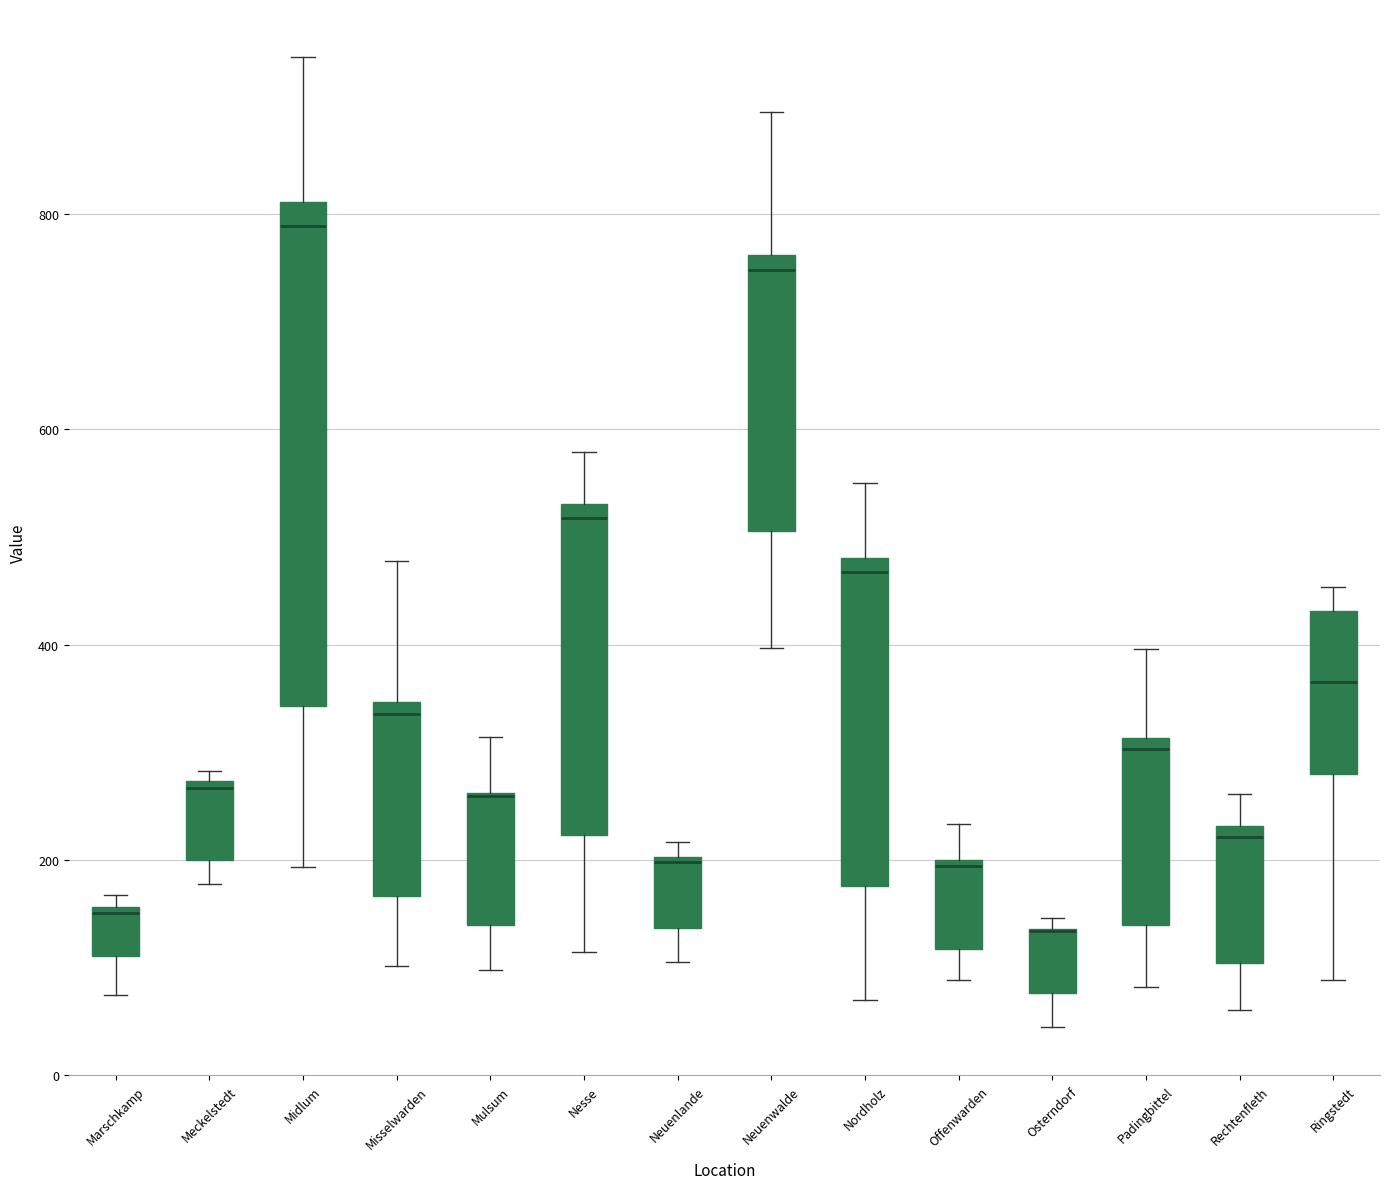

Where is the upper edge of the box for Neuenlande on the y-axis? The values are not printed on the chart, so give them approximately, as read against the axis.

200